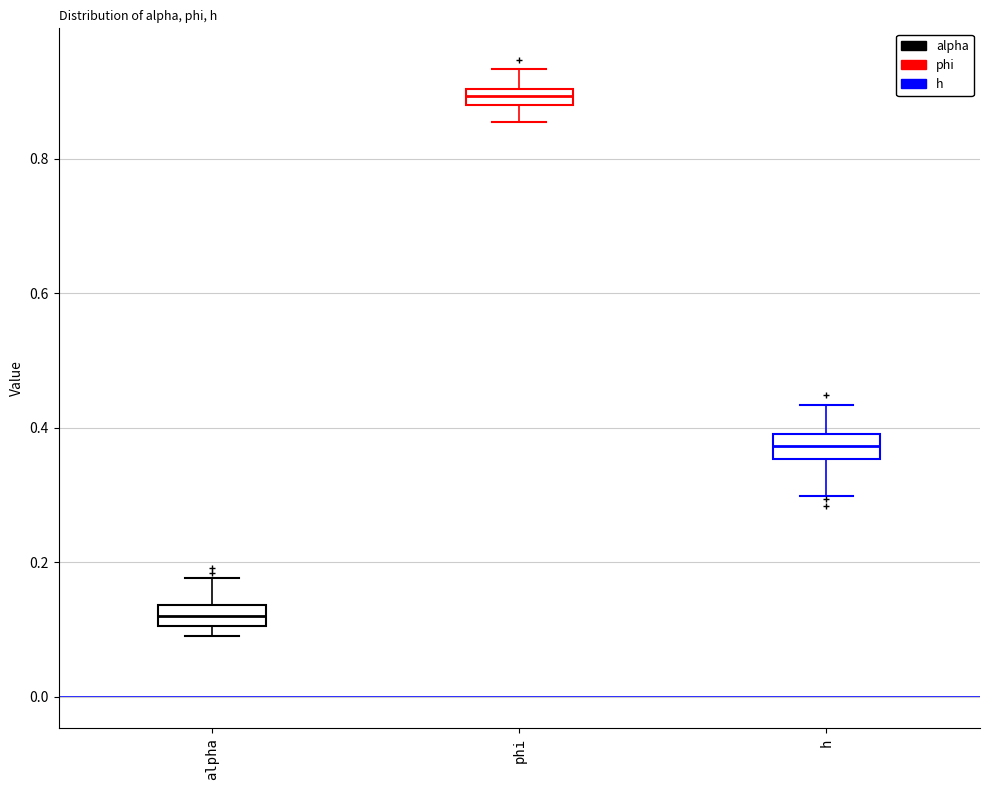

Which box's median line is the highest?

phi